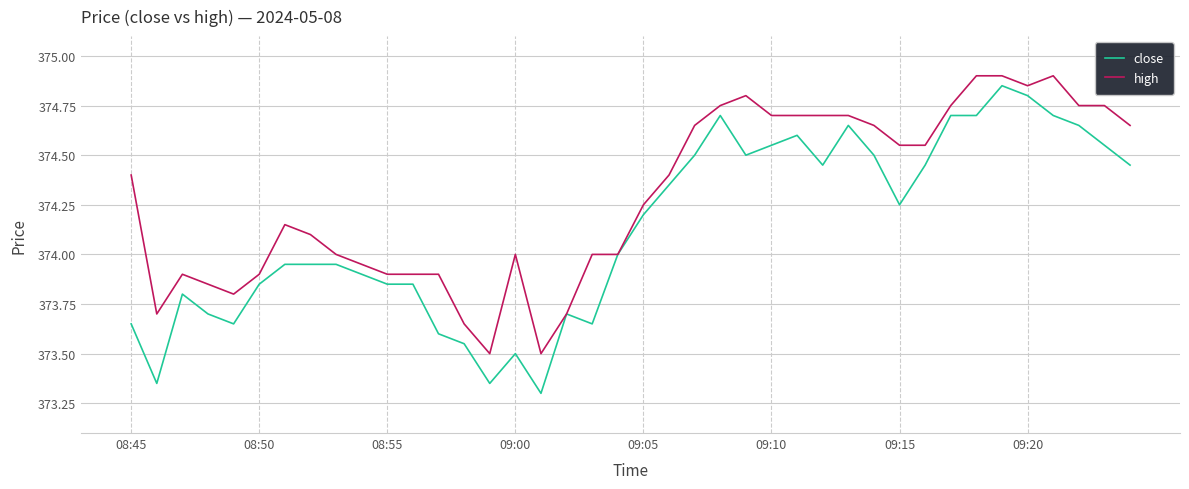

Which series has the widest spread of values?

close